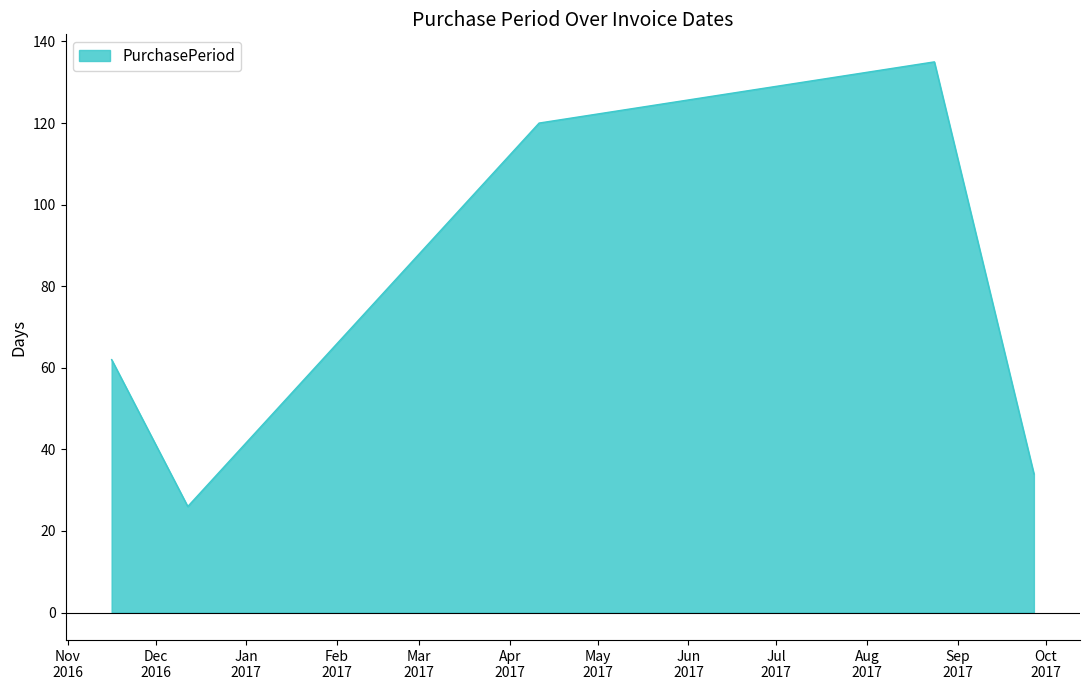

What is the average value?

75